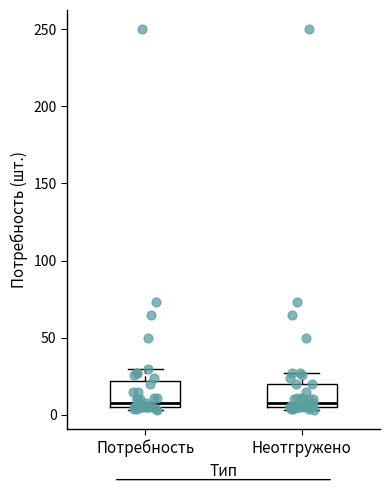

Where is the upper edge of the box for Потребность on the y-axis? The values are not printed on the chart, so give them approximately, as read against the axis.

20